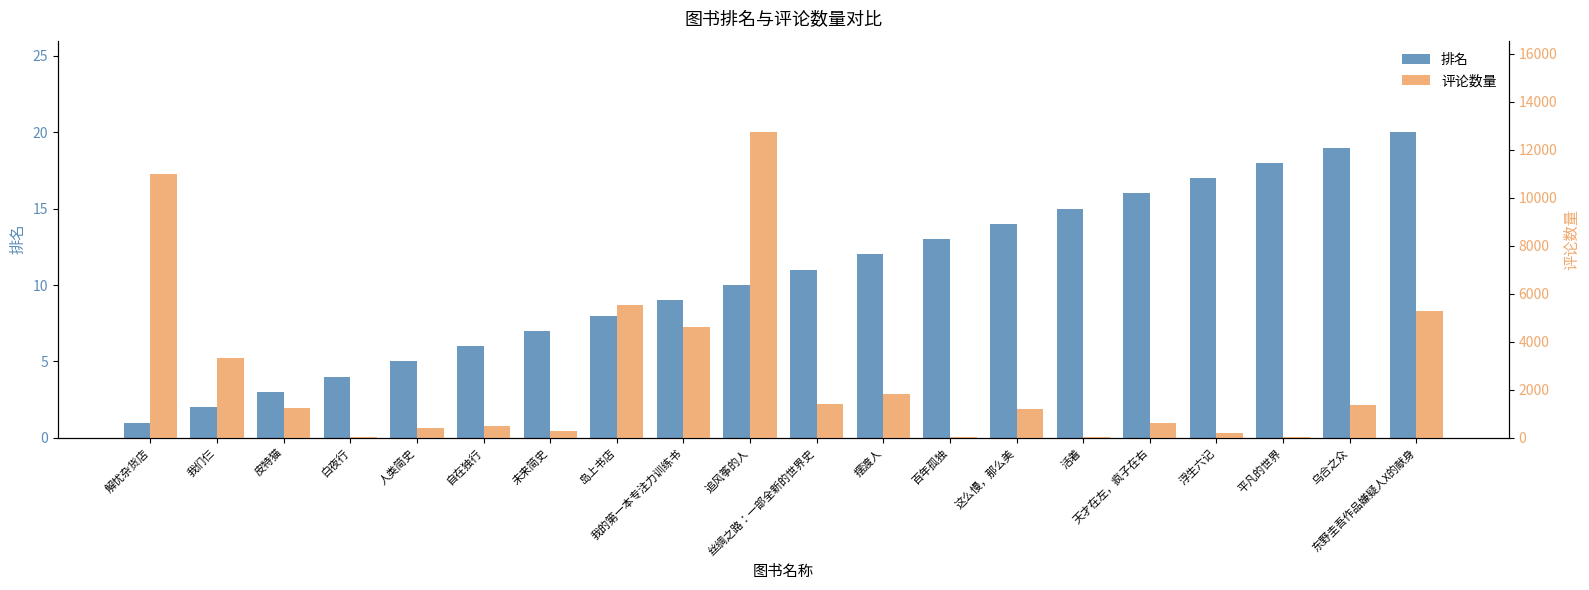

Is it true that 评论数量 equals 3063 at 东野圭吾作品嫌疑人X的献身?

False